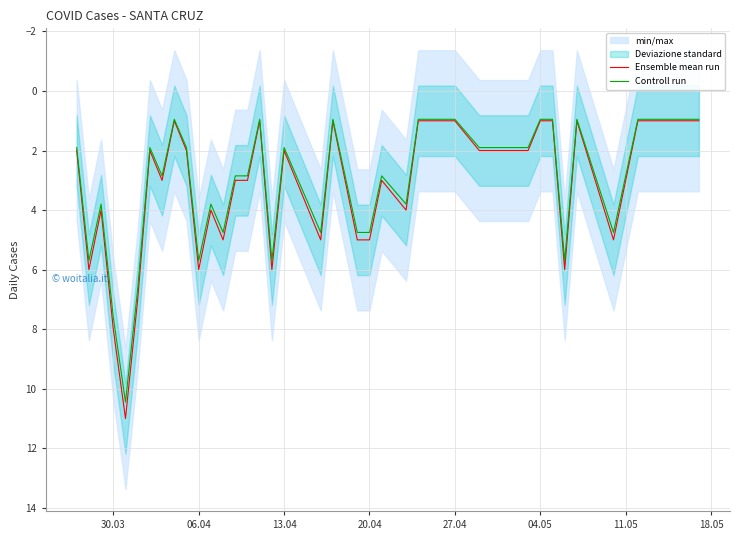

True or false: Controll run has a value of 0.9 at 04.05.

True